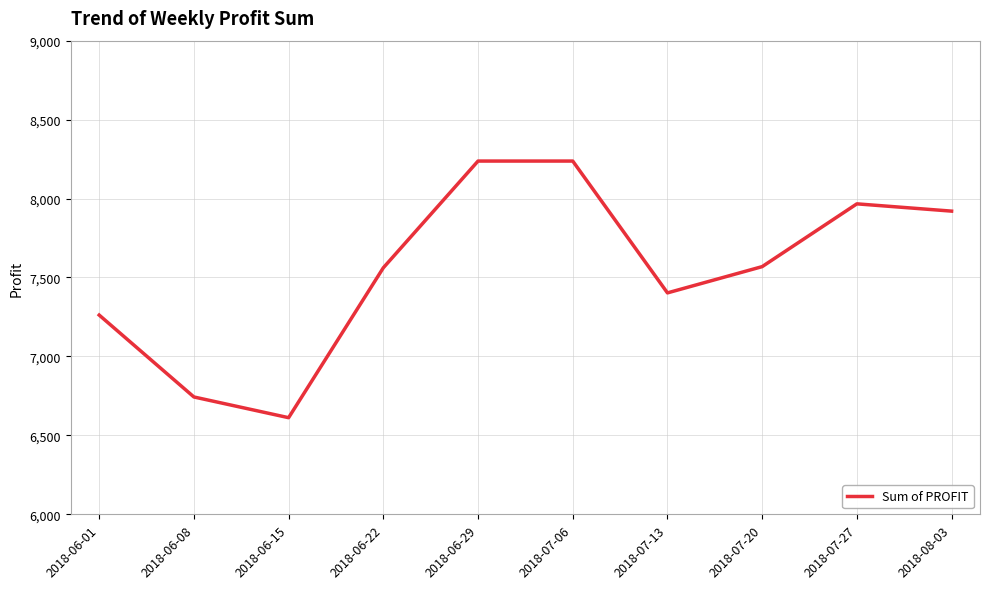

What is the change in value from 2018-06-22 to 2018-06-29?

+676.0